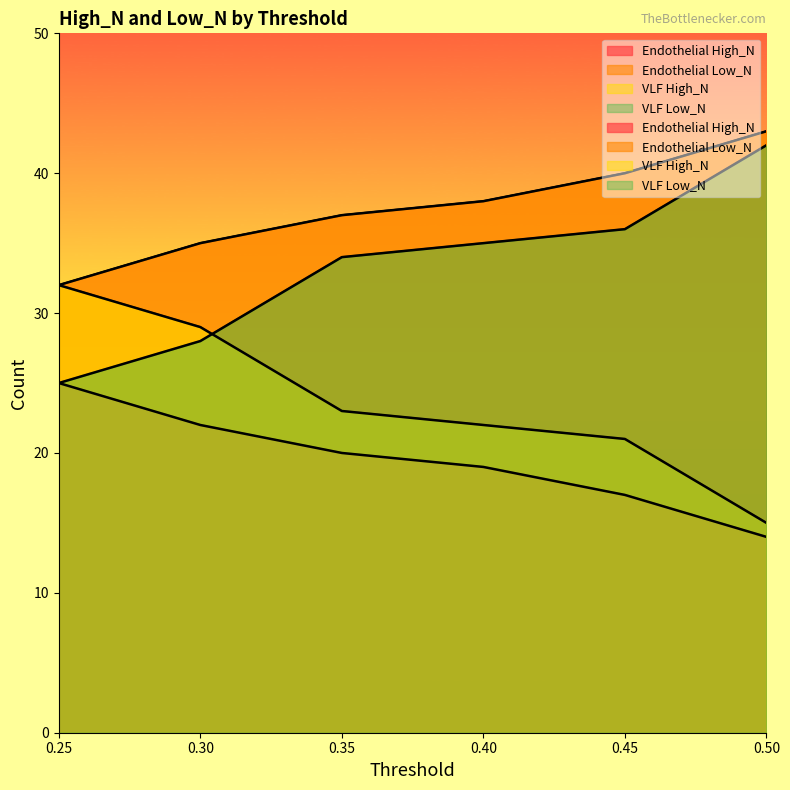

Does the chart have visible grid lines?

No